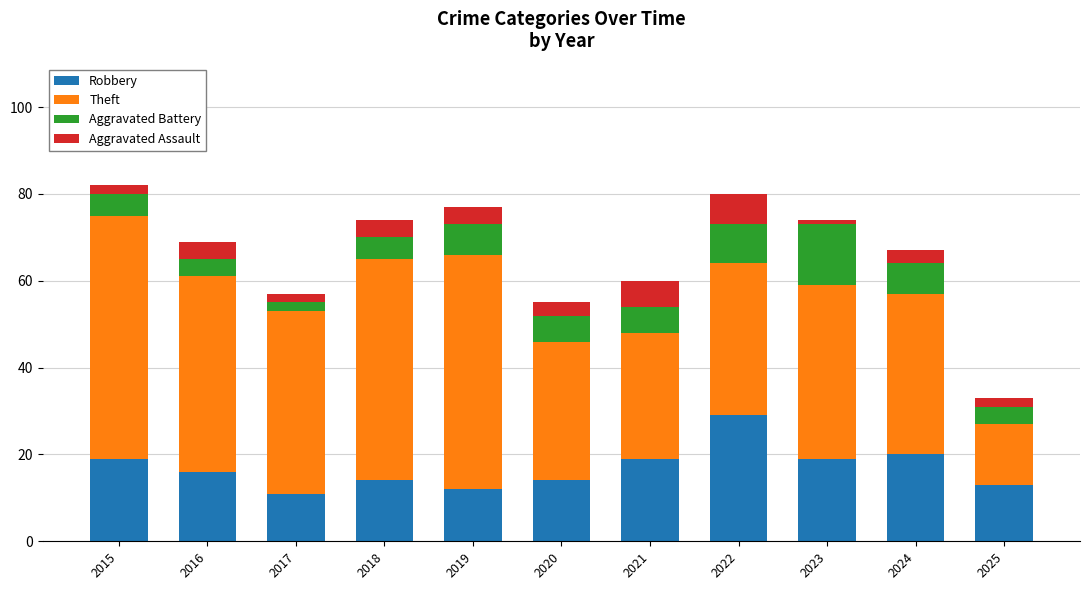

How many categories are shown in the chart?

11